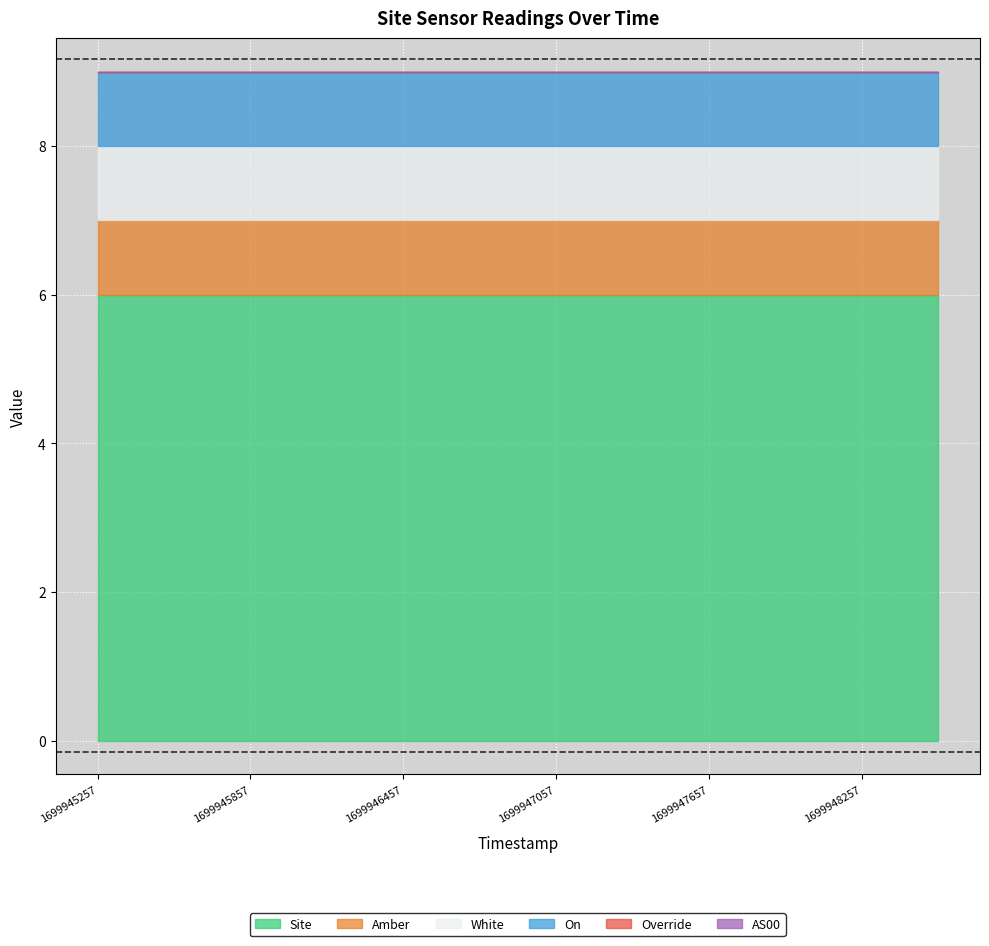

How many categories are shown in the chart?

12